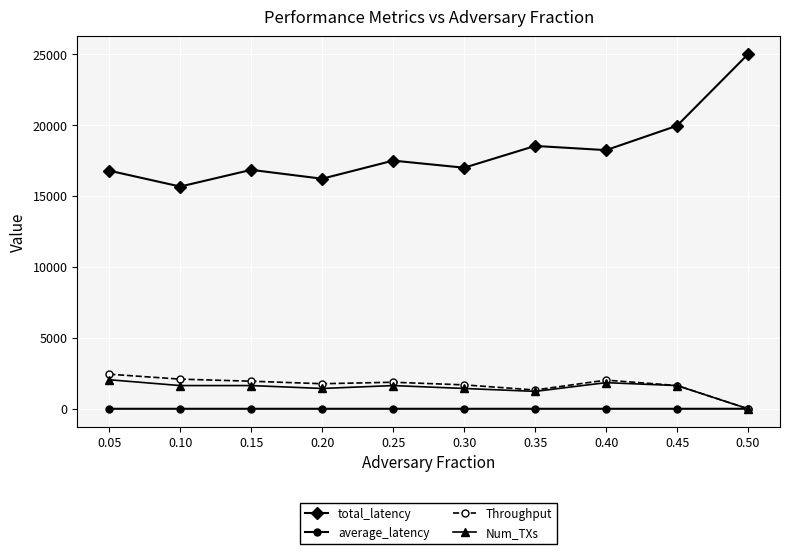

How many values in the Throughput series exceed 1872?

5